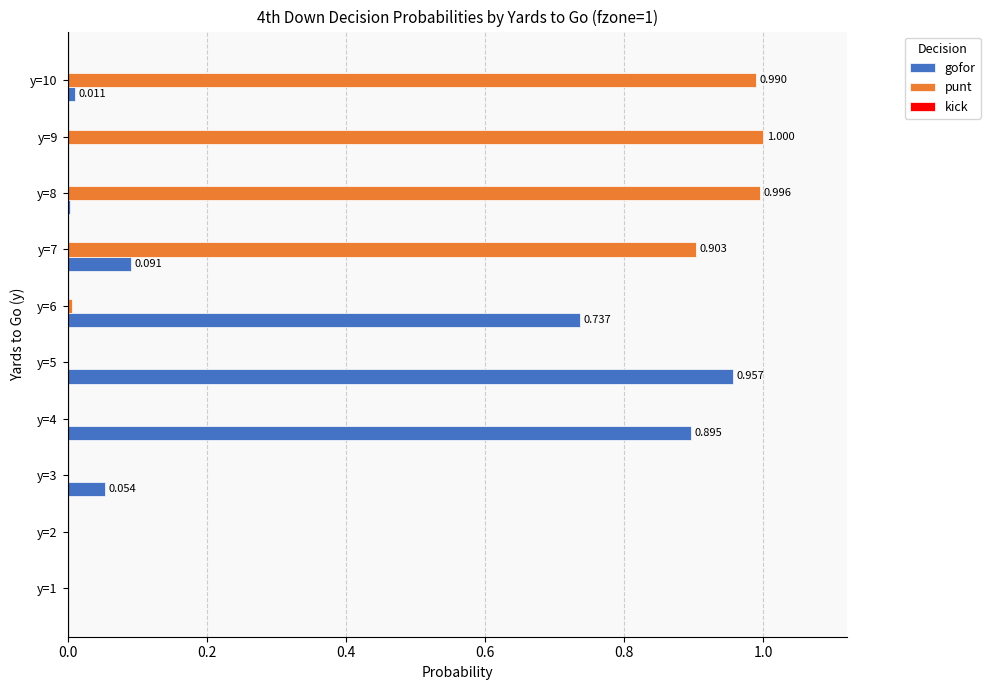

Which series changed the most between y=2 and y=9?

punt